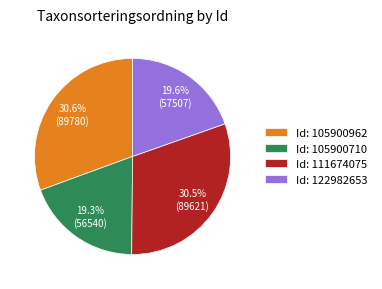

To the nearest percent, what is the difference between the largest and smallest slice percentages?

11%